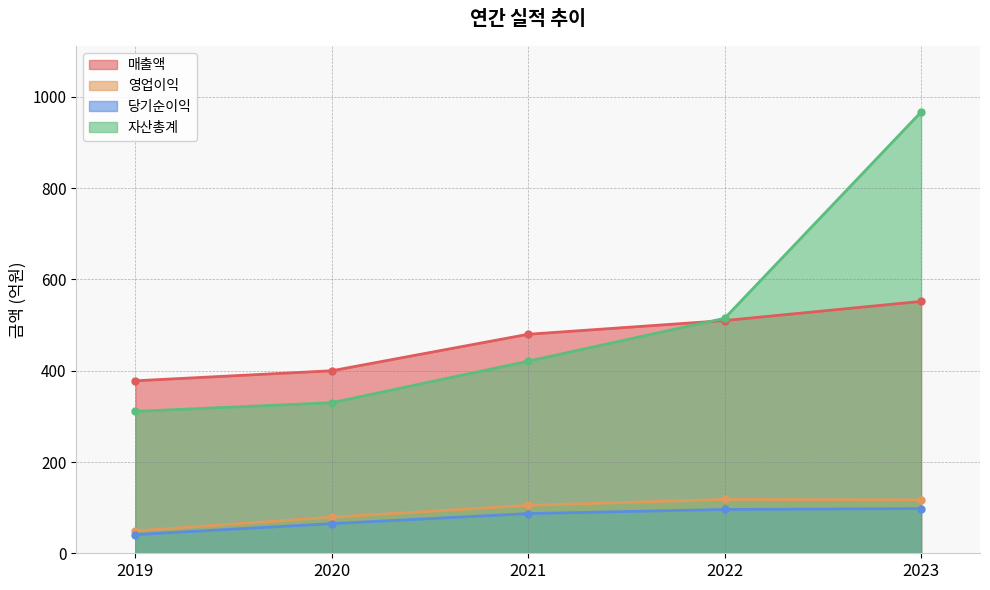

True or false: 자산총계 has more than 2 interior local peaks.

False